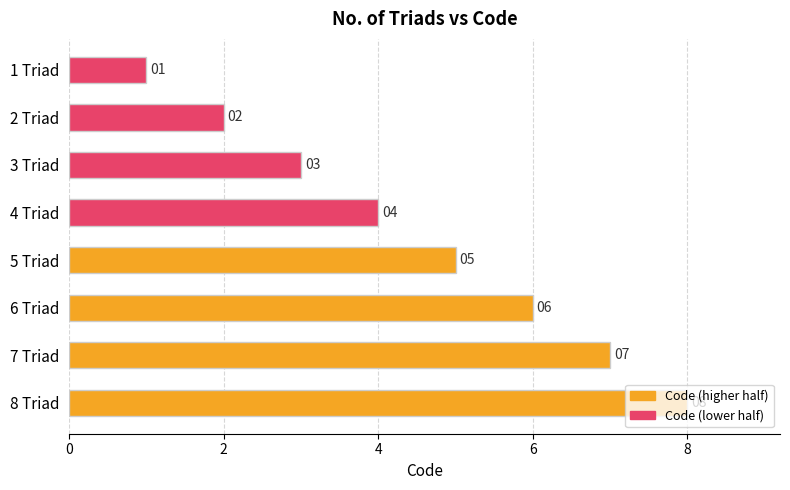

What is the label of the 1st bar from the top?

1 Triad